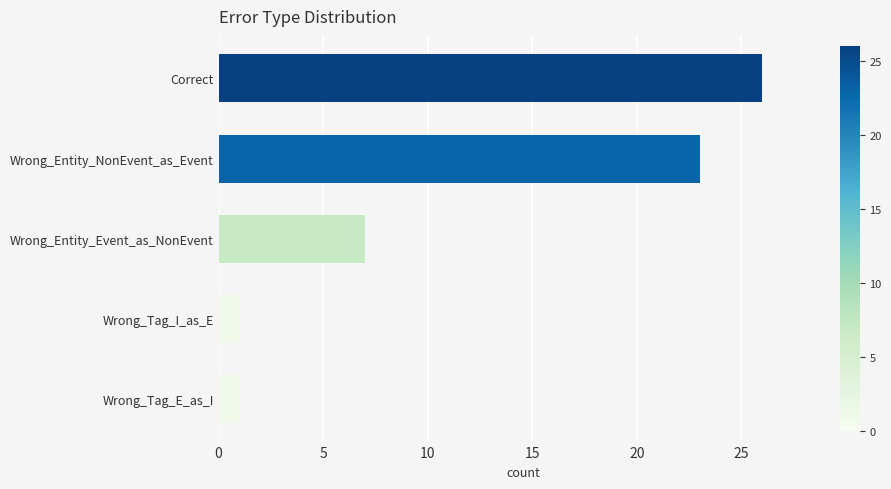

Is it true that the value at Wrong_Tag_E_as_I is 0?

False